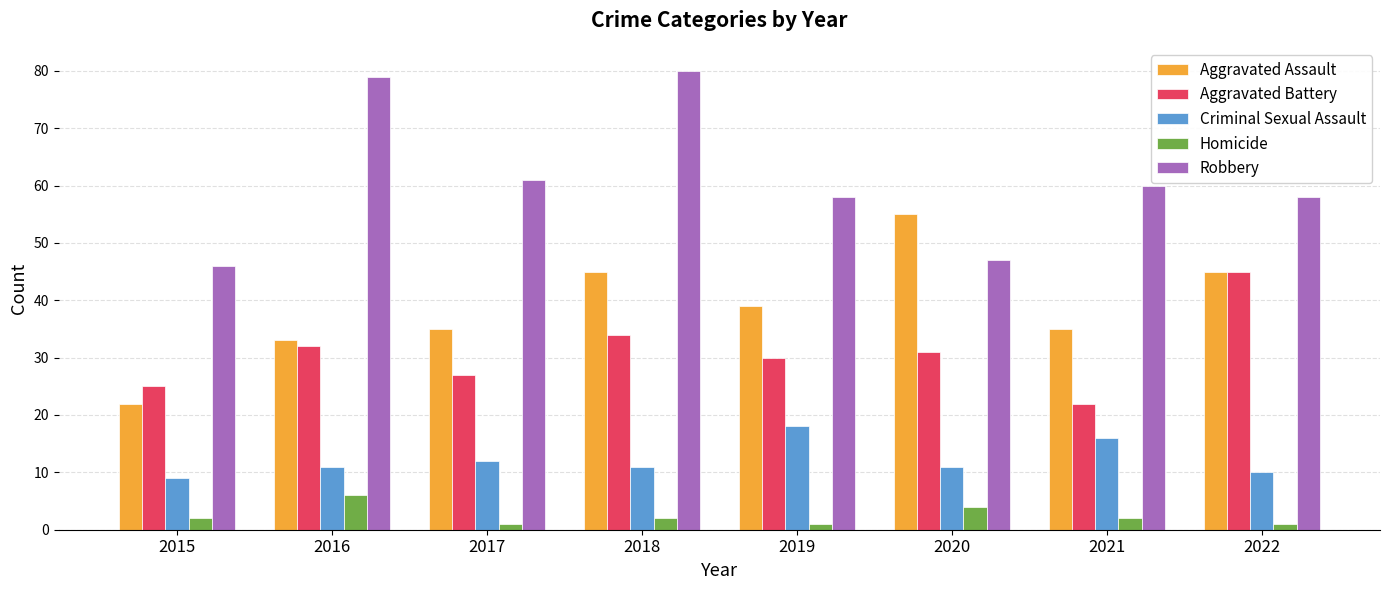

At how many categories does at least one series exceed 63?

2